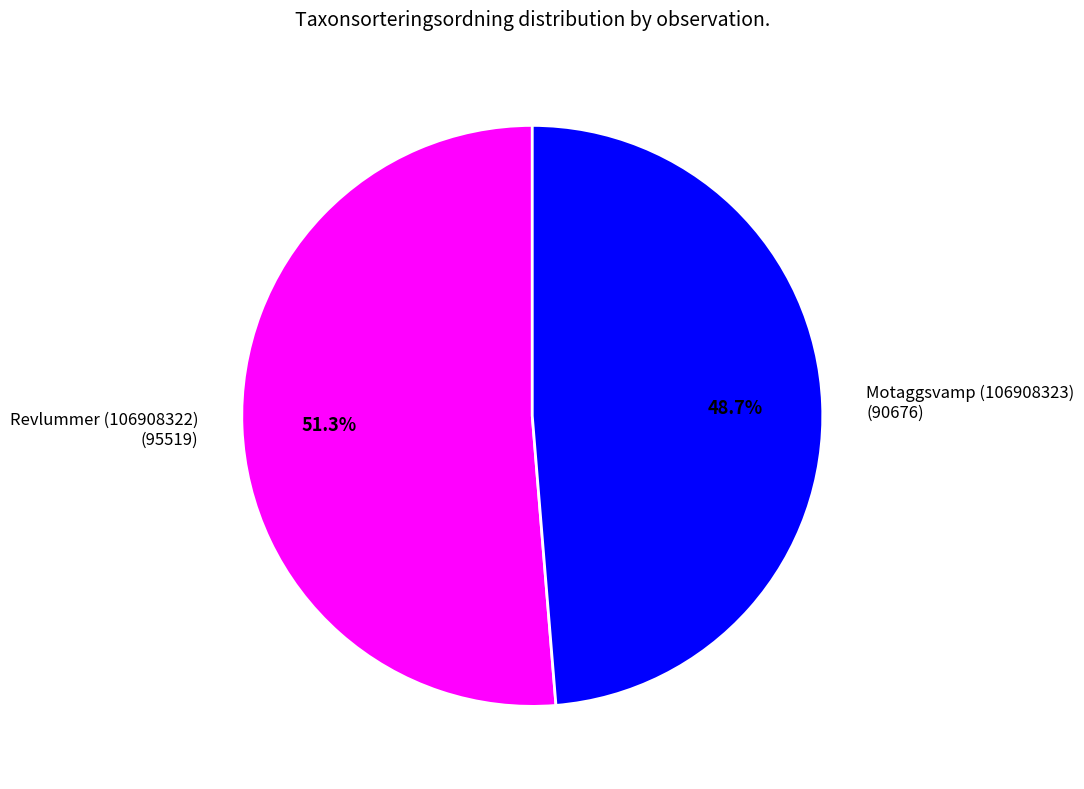

Between Motaggsvamp (106908323) and Revlummer (106908322), which is larger?

Revlummer (106908322)